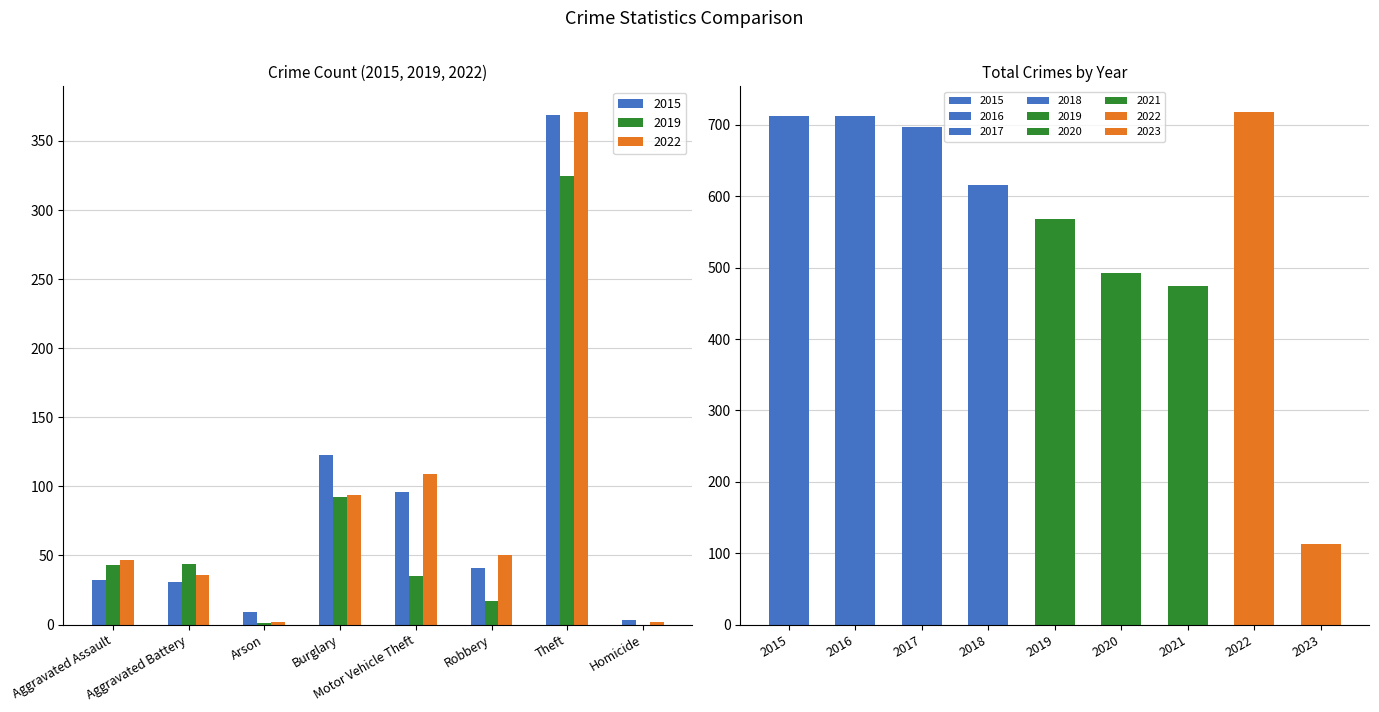

What is the difference between the second highest and second lowest values in the 2022 series?

107